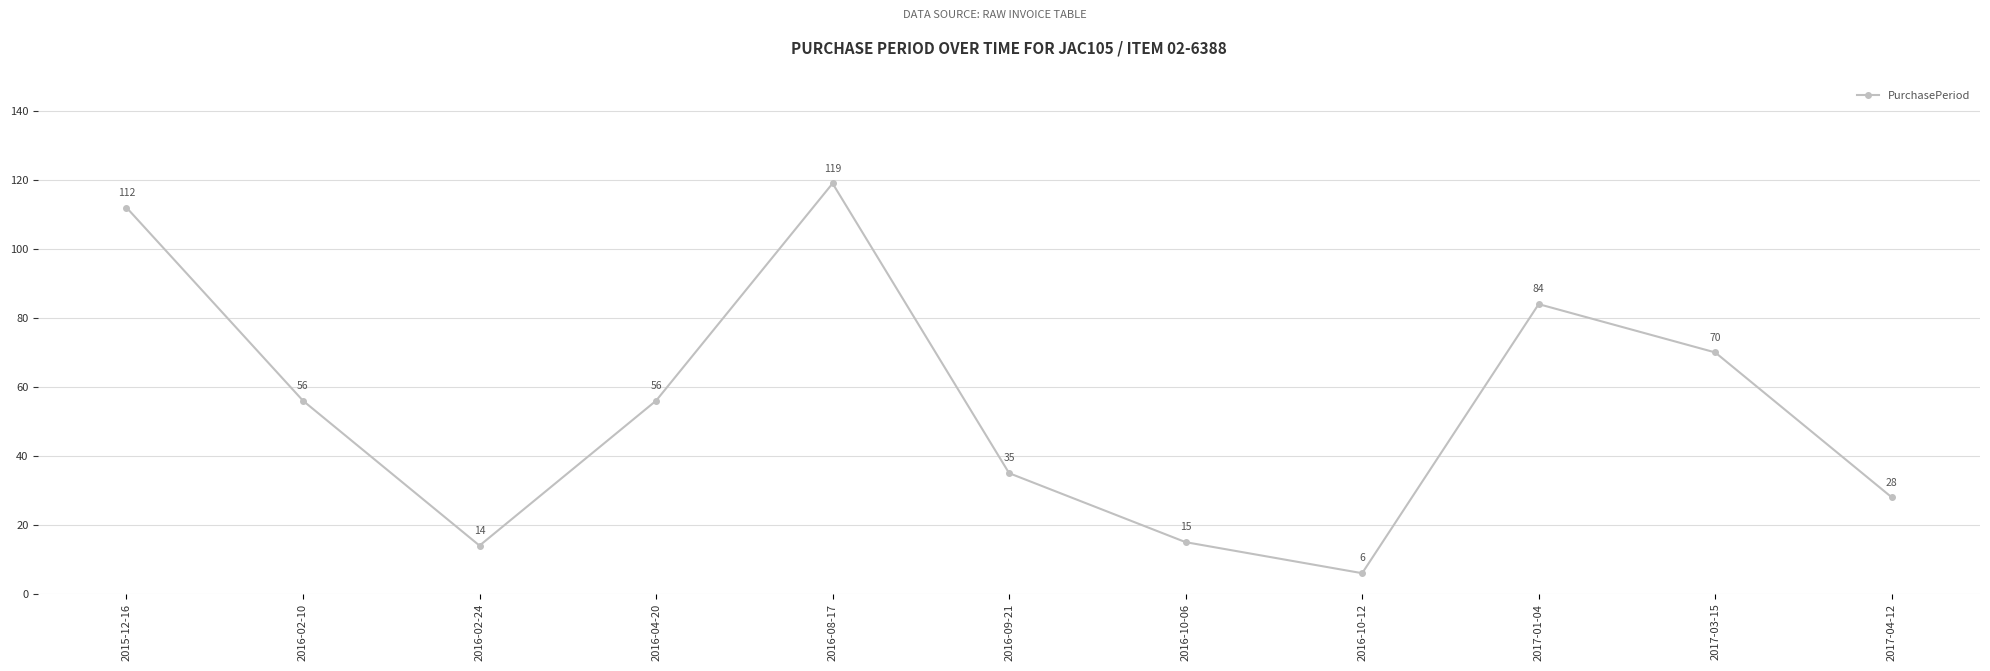

Read the value at 2016-10-06.

15